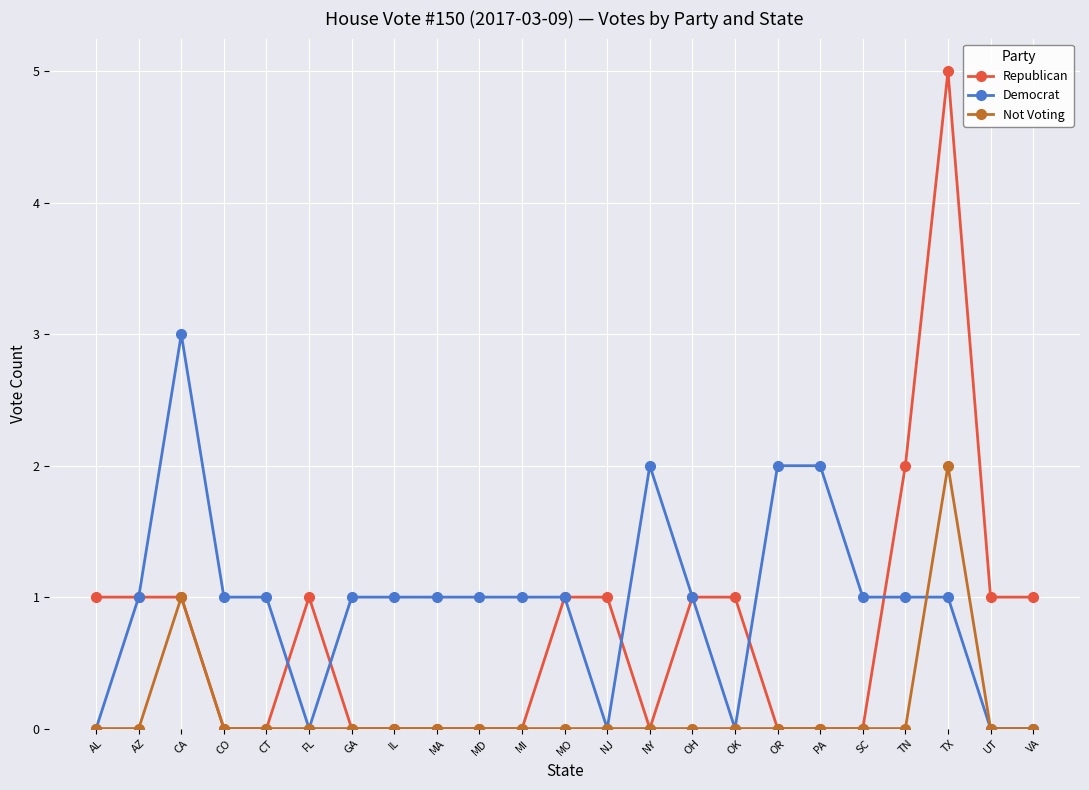

How many lines are shown in the chart?

3